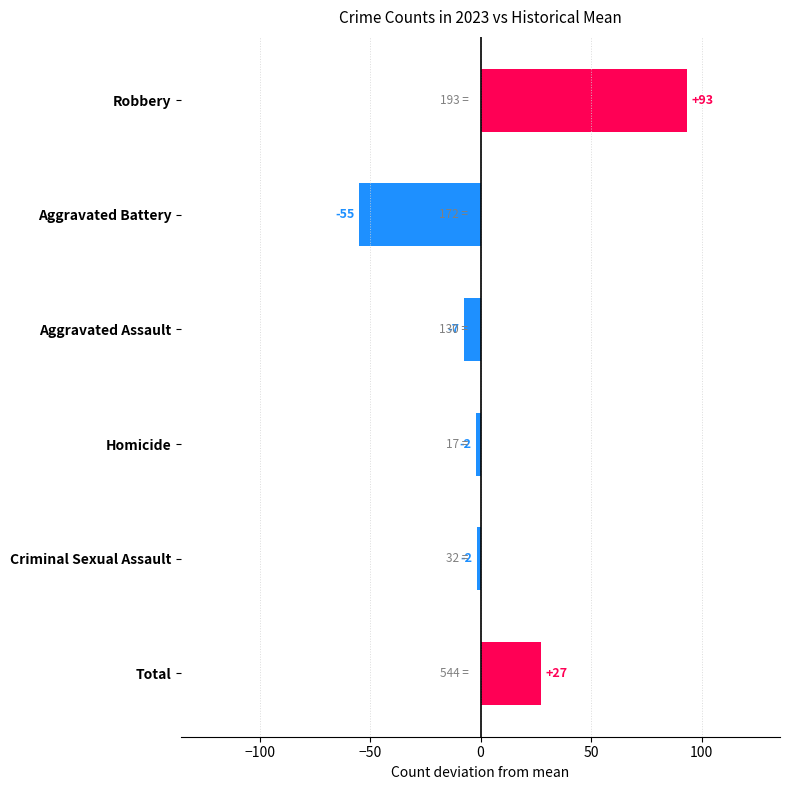

What is the smallest value displayed?

-55.1